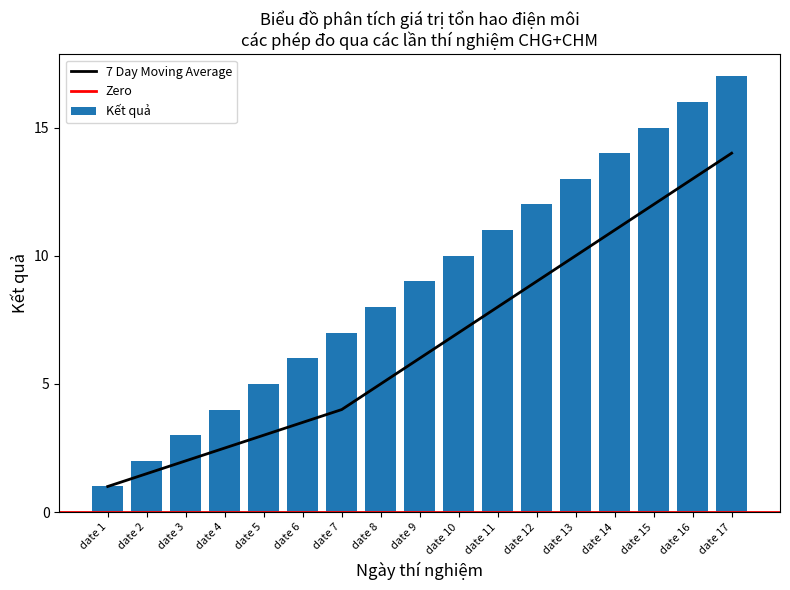

Is it true that the value at date 8 is 8?

True